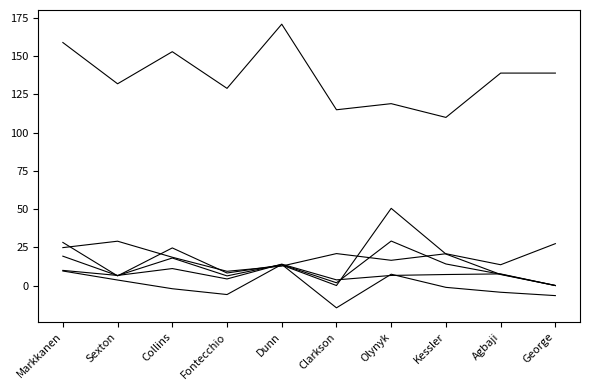

What is the label of the 8th point from the left?

Kessler